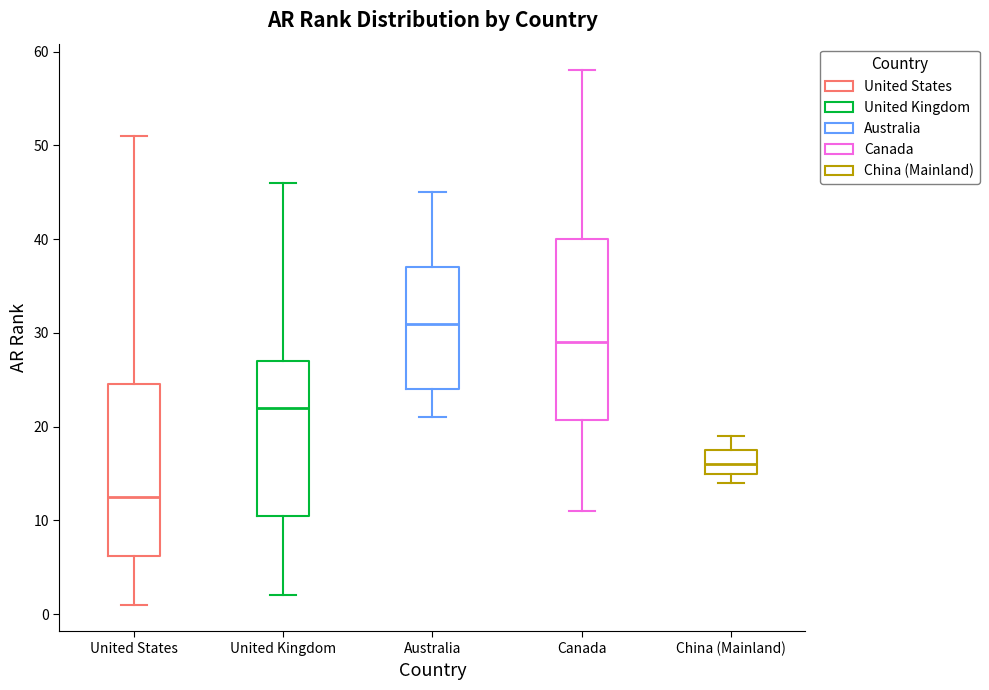

Where does the upper whisker of the box for Canada end on the y-axis? The values are not printed on the chart, so give them approximately, as read against the axis.

58